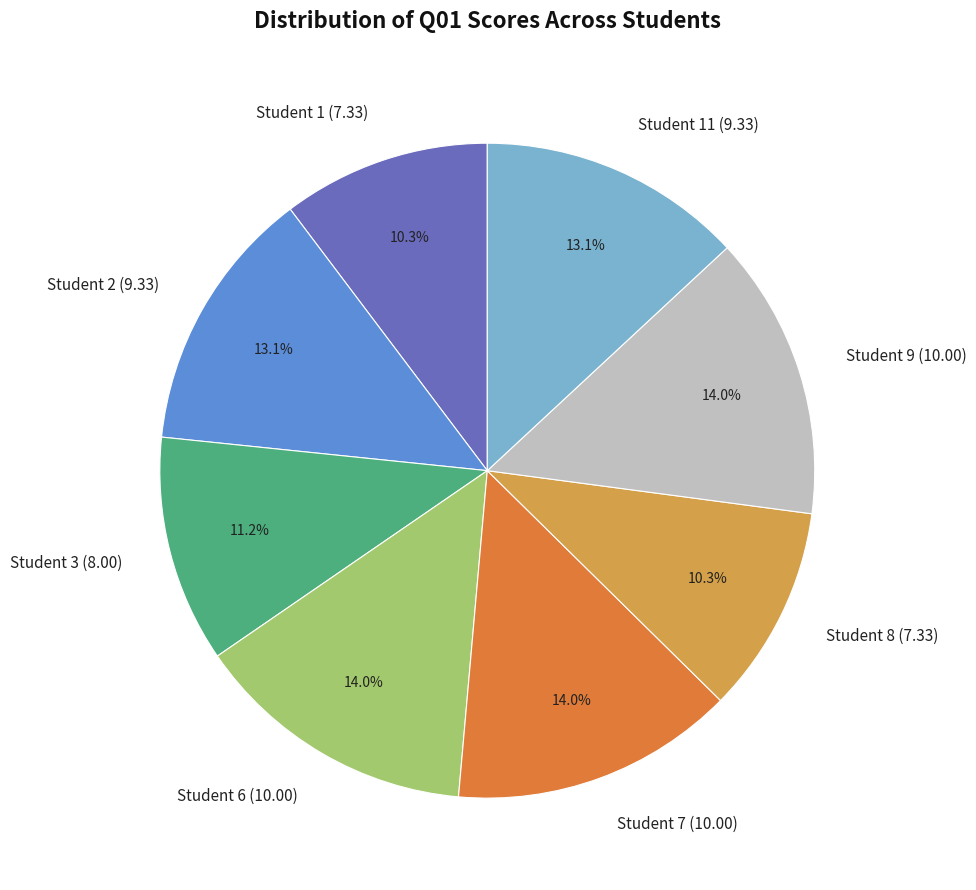

Is Student 2 (9.33) the majority of the pie?

No